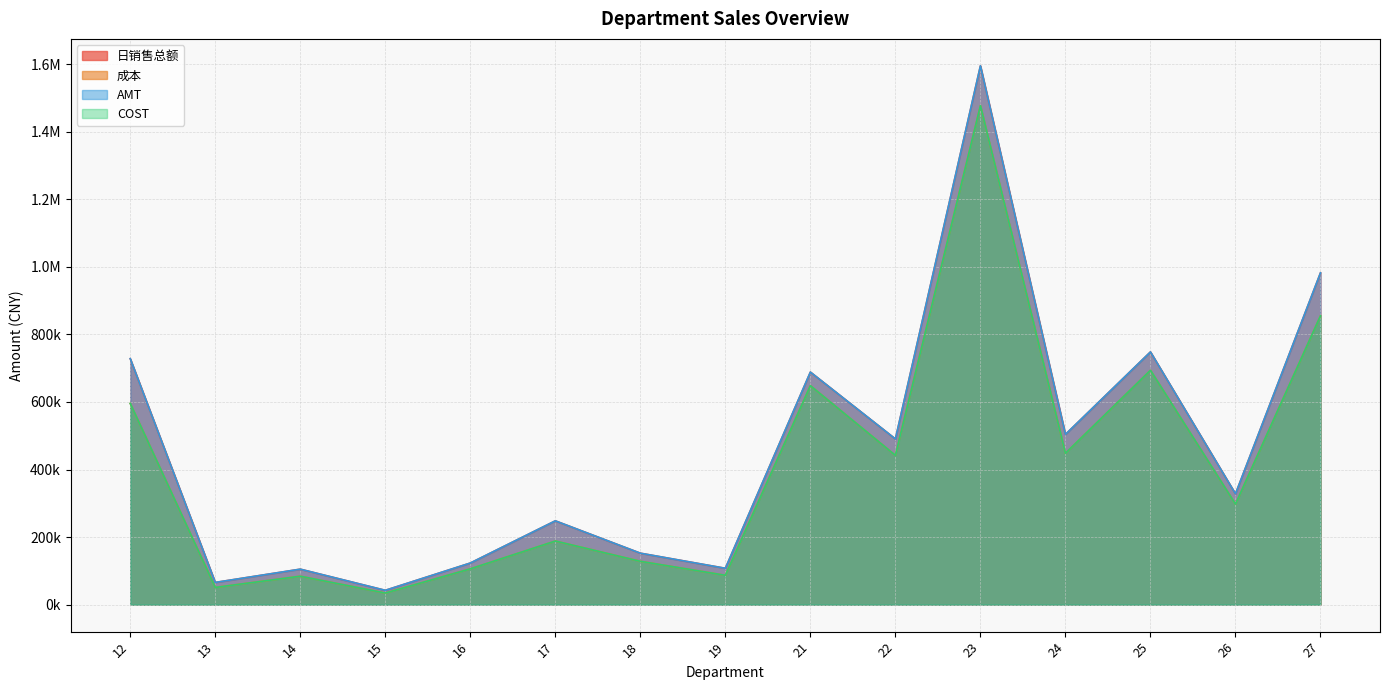

Which series has the largest total across all categories?

AMT